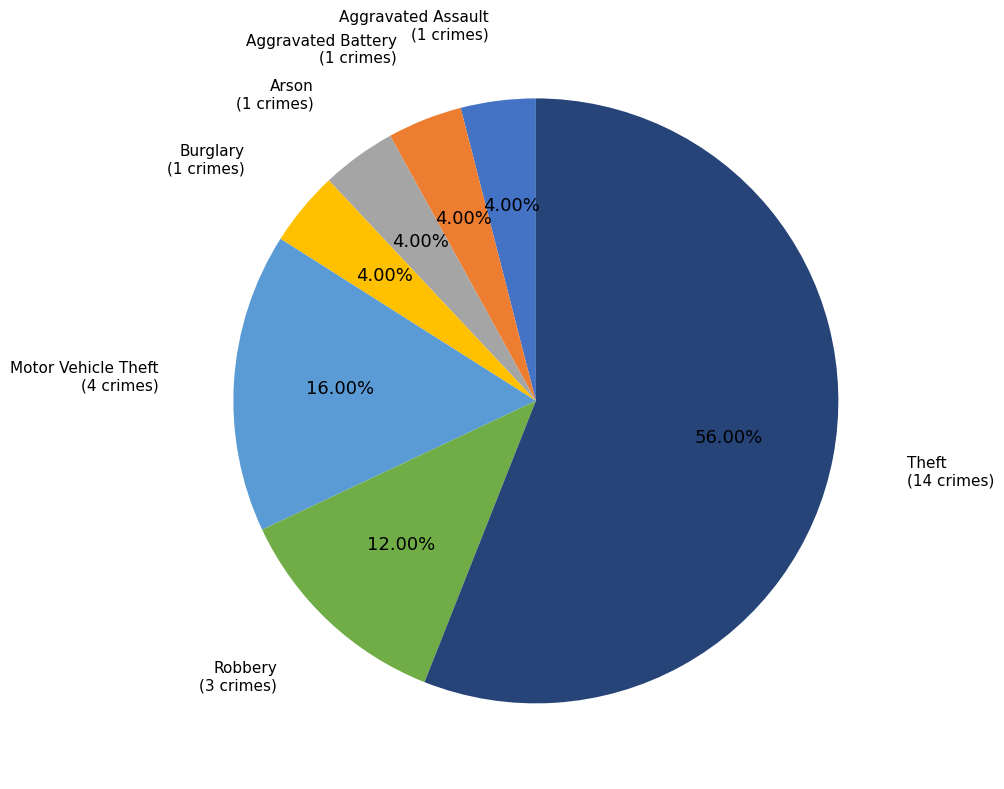

Is the sum of Robbery and Theft greater than half?

Yes